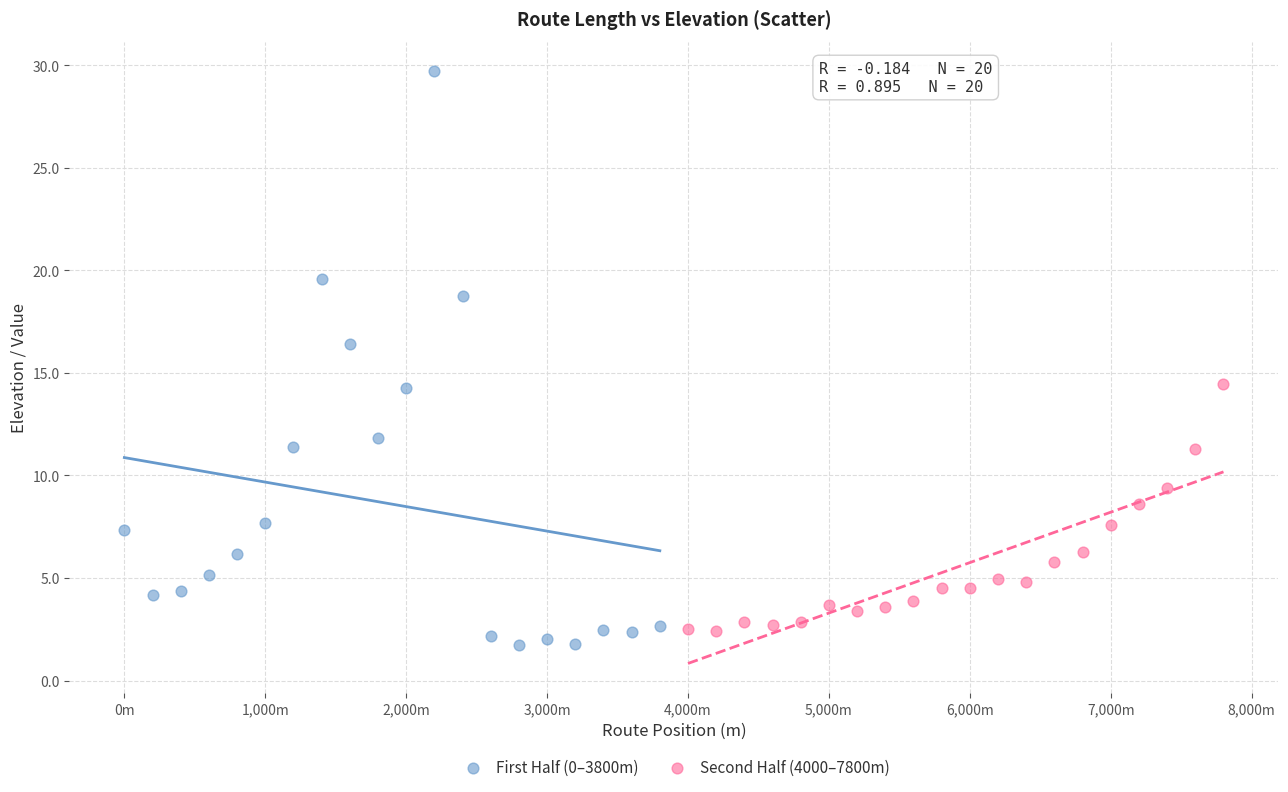

Which series has the largest Y range (max minus min)?

First Half (0–3800m)